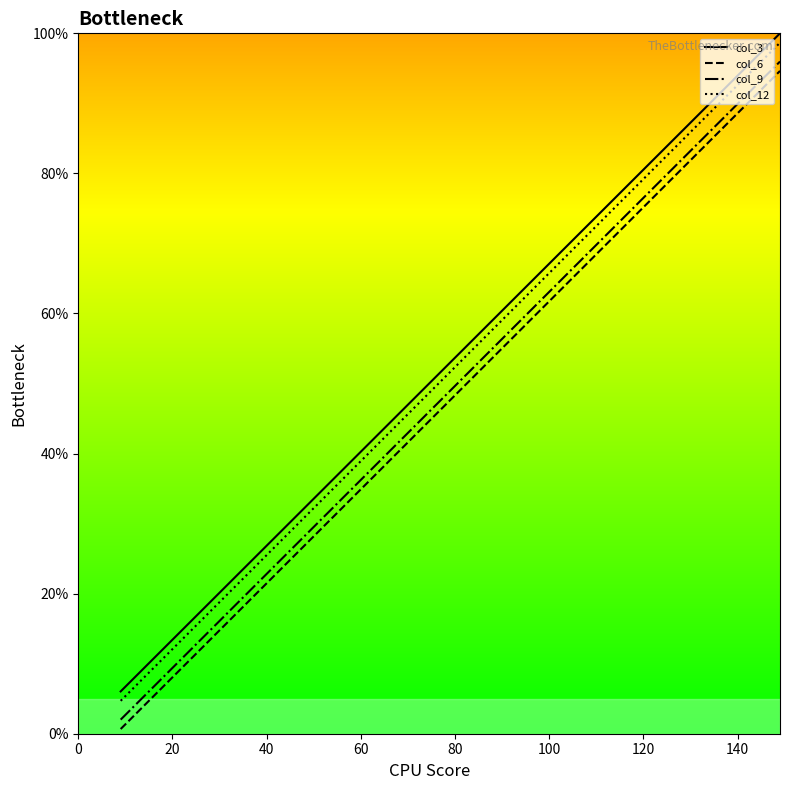

True or false: col_3 has more than 2 interior local peaks.

False